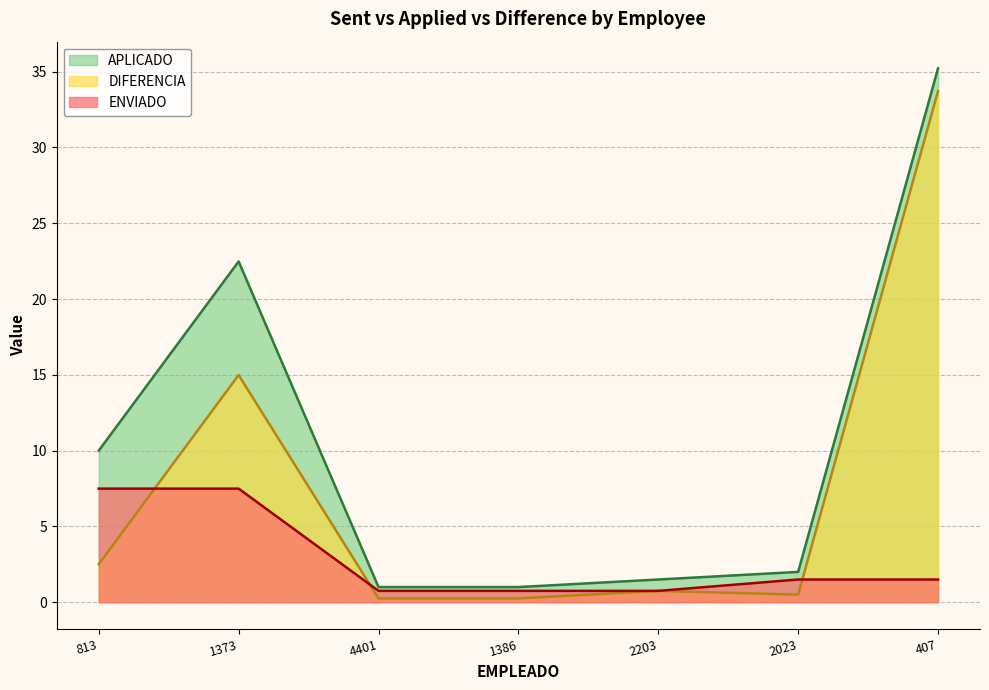

Which series has the largest total across all categories?

APLICADO